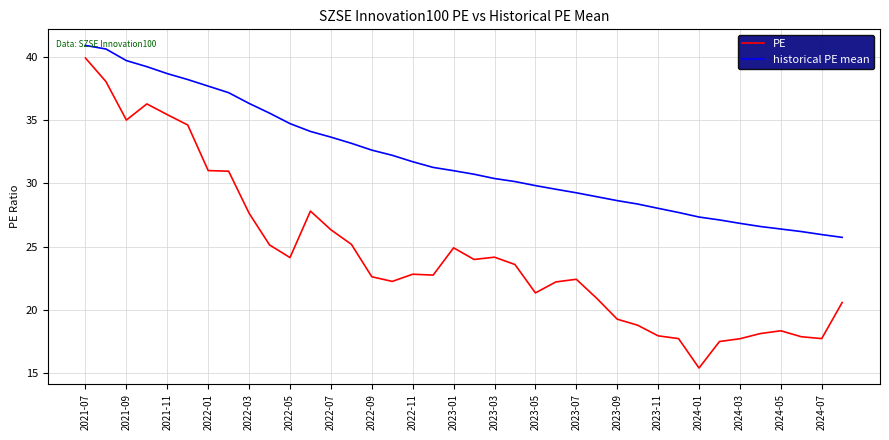

List the series in order of their overall mean, highest first.

historical PE mean, PE